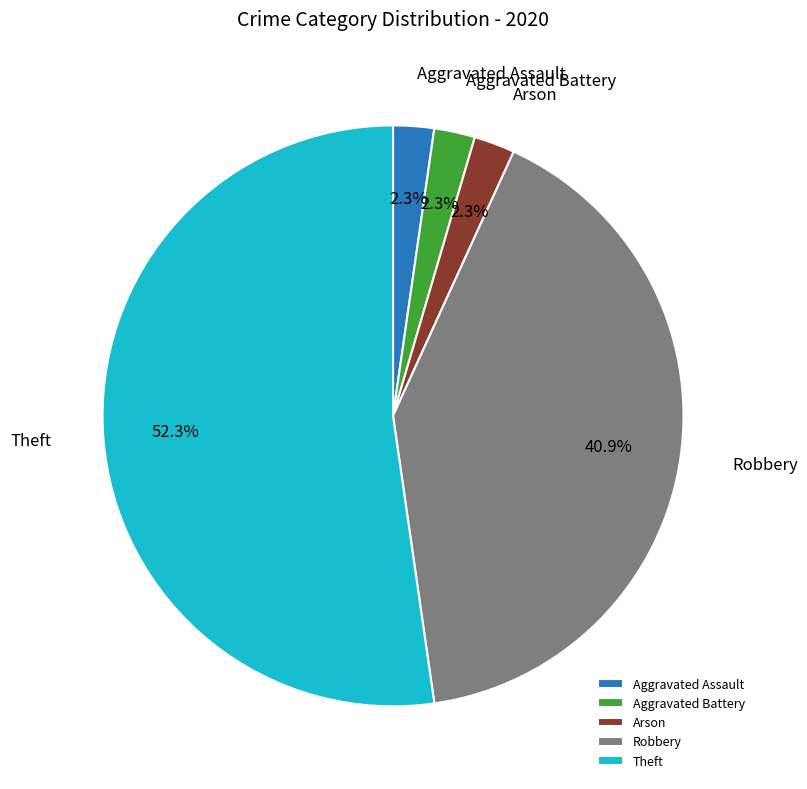

What percentage do Robbery and Arson together represent?

43.2%